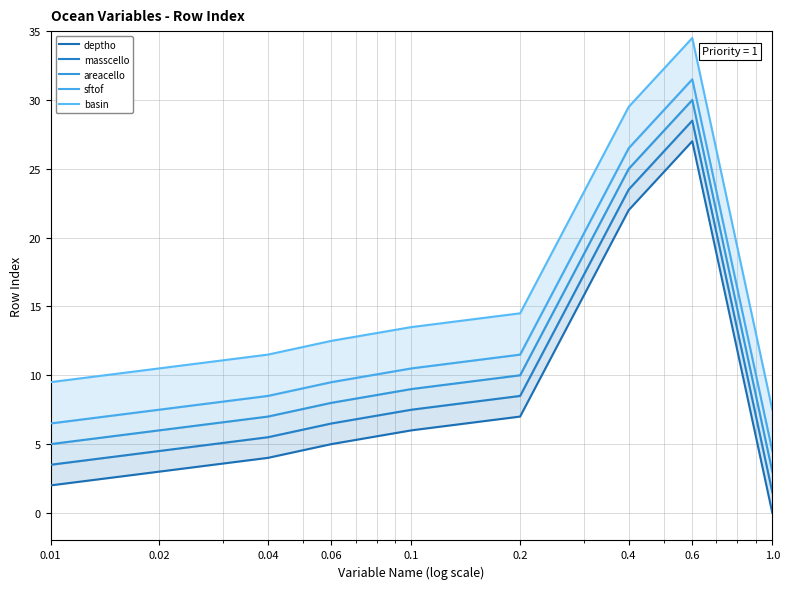

What is the lowest value of the masscello series?

1.5